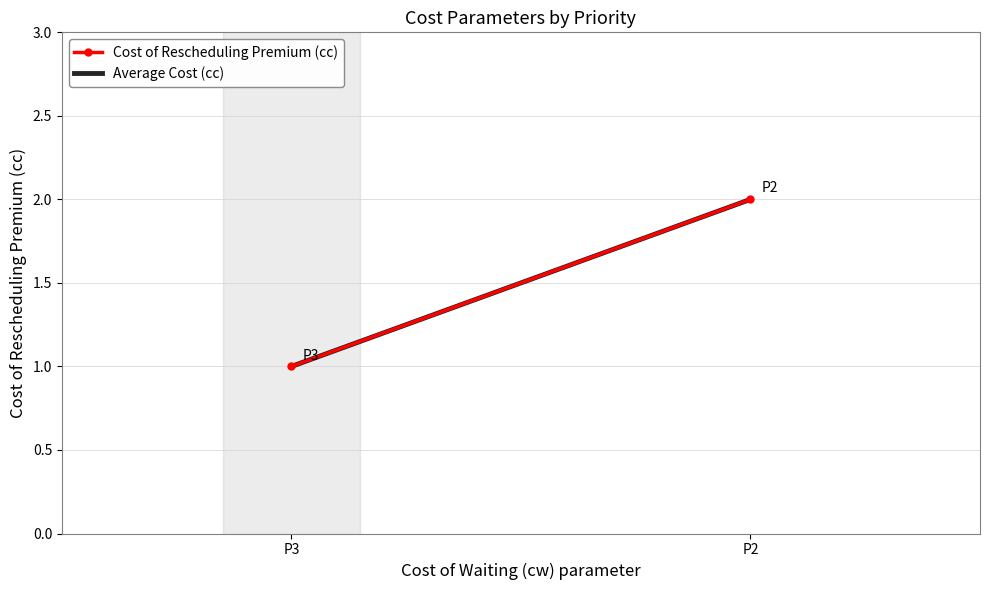

How many lines are shown in the chart?

2